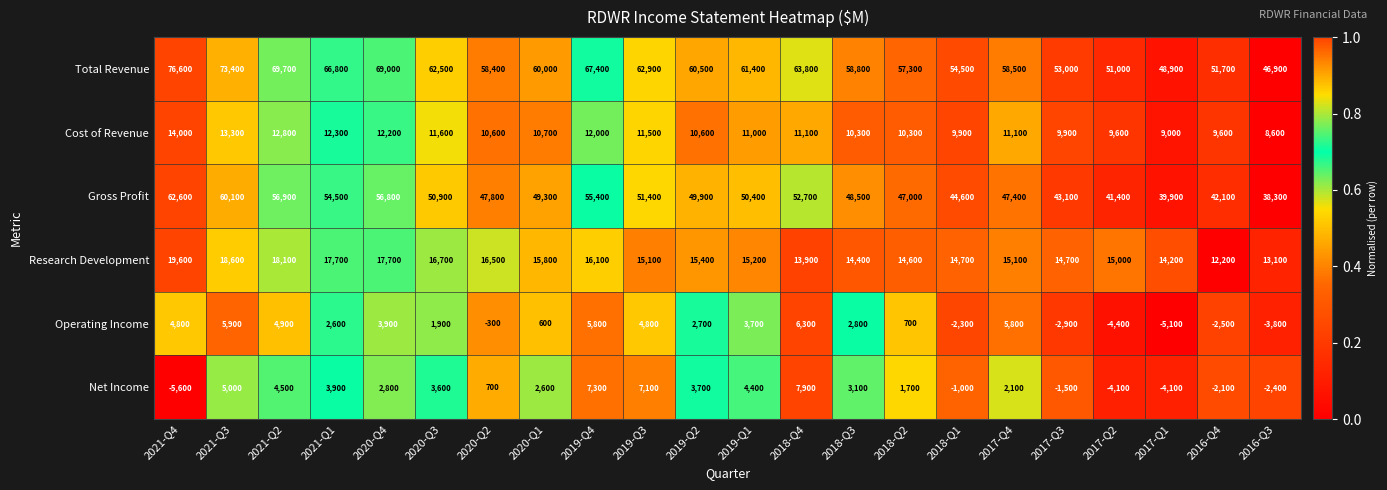

At which category is the sum across all series the highest?

2021-Q3